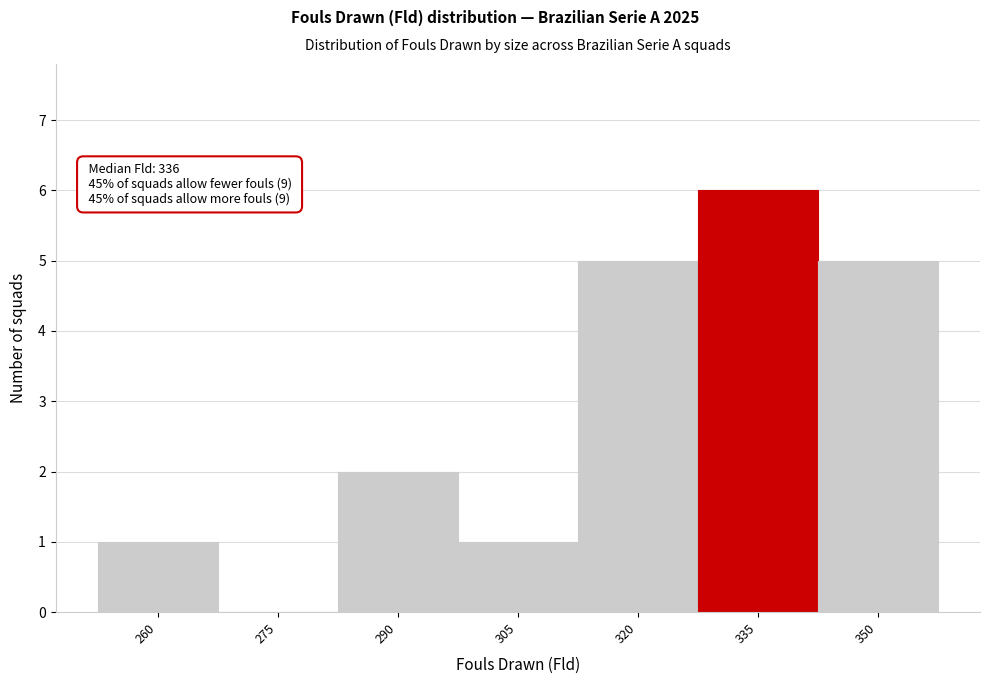

Reading right to left, list all the values displayed in this chart.

350=5	335=6	320=5	305=1	290=2	275=0	260=1